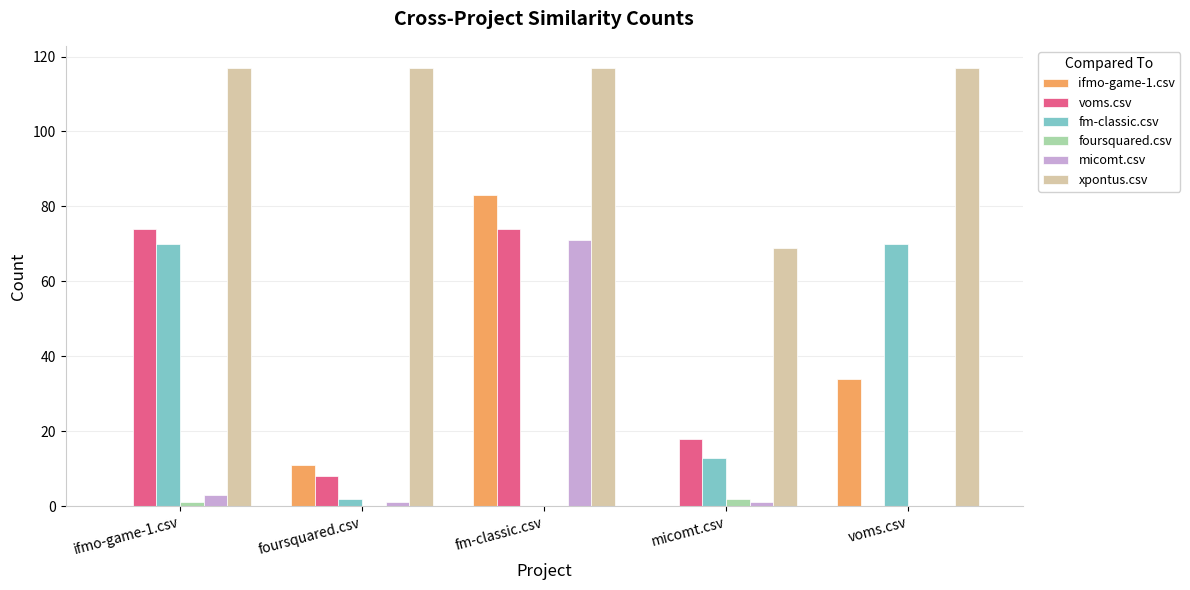

Which category has the highest value in the micomt.csv series?

fm-classic.csv